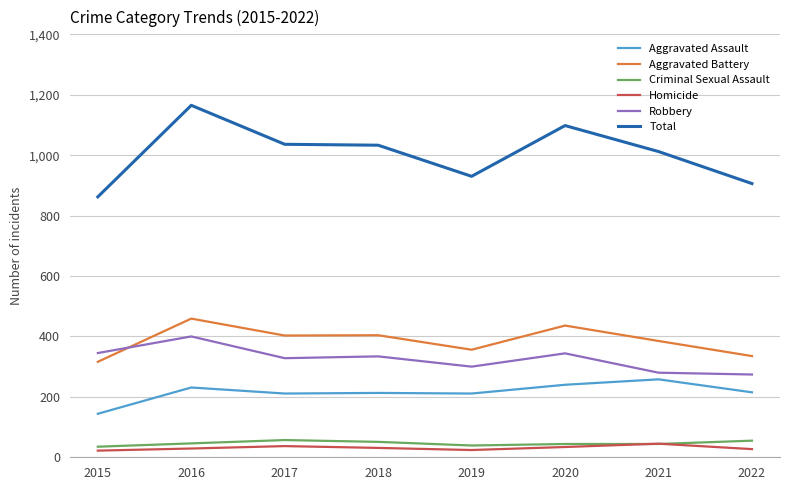

What is the highest value of the Aggravated Assault series?

258